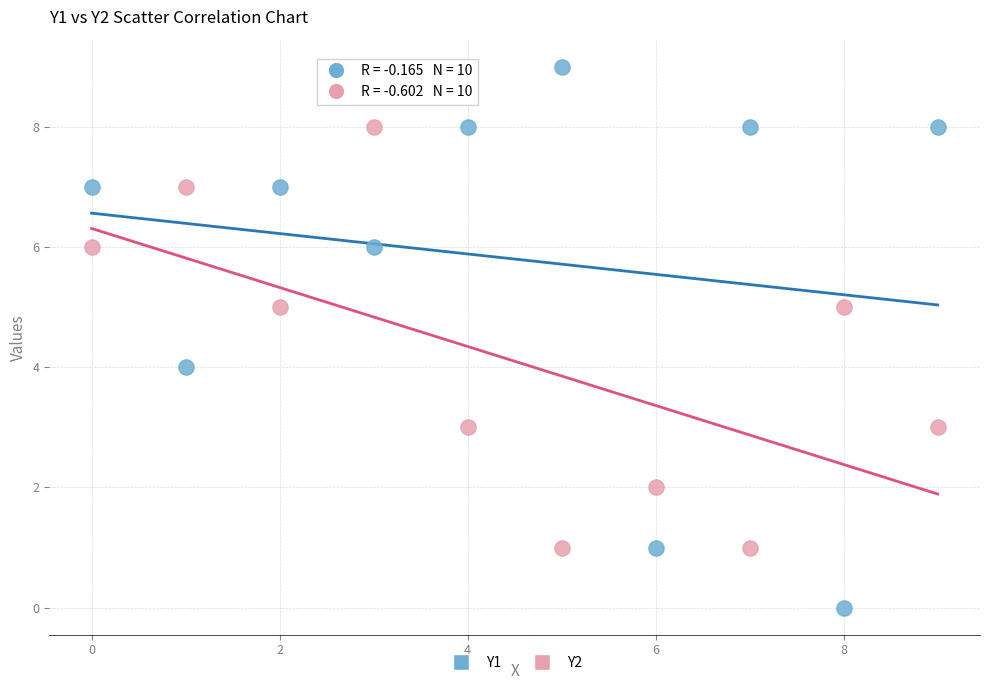

Which series reaches the minimum Y coordinate?

Y1